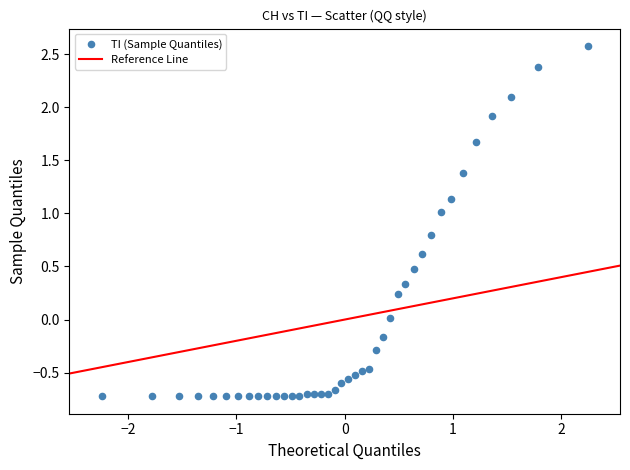

What is the range of Y values (max minus min)?

3.3